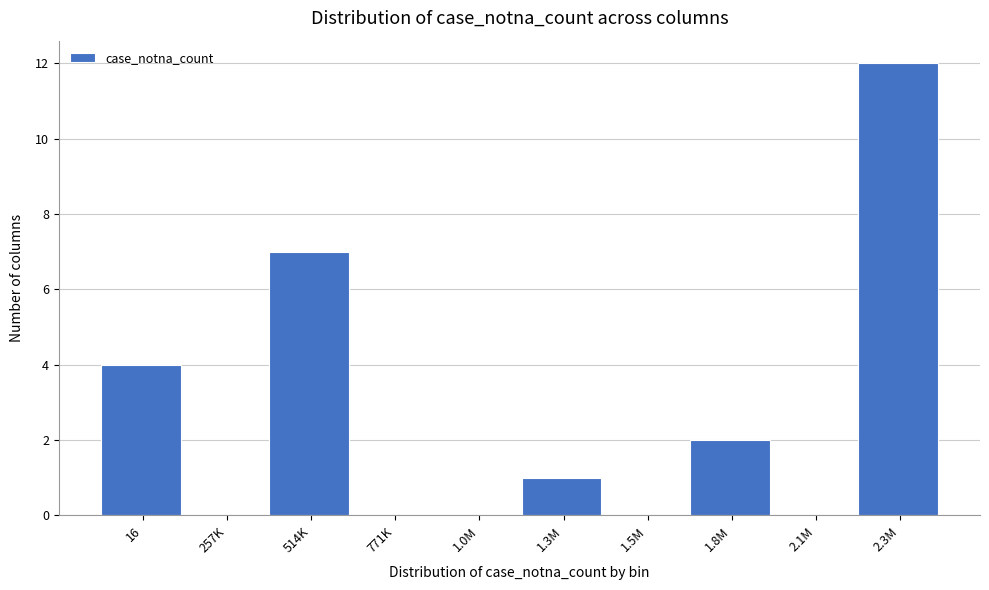

Reading left to right, list all the values displayed in this chart.

16=4	257K=0	514K=7	771K=0	1.0M=0	1.3M=1	1.5M=0	1.8M=2	2.1M=0	2.3M=12